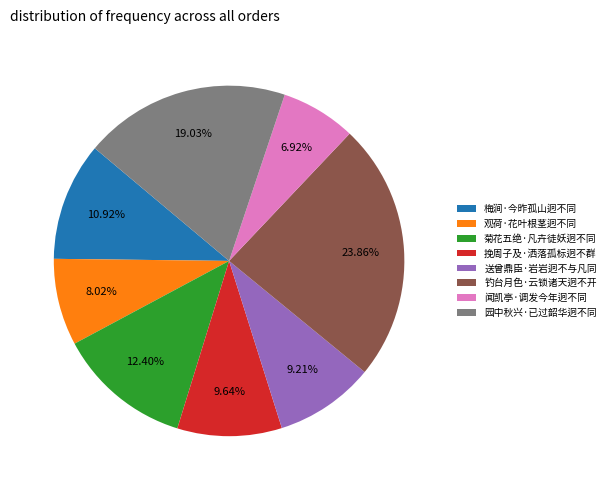

To the nearest percent, what is the average slice percentage?

12%